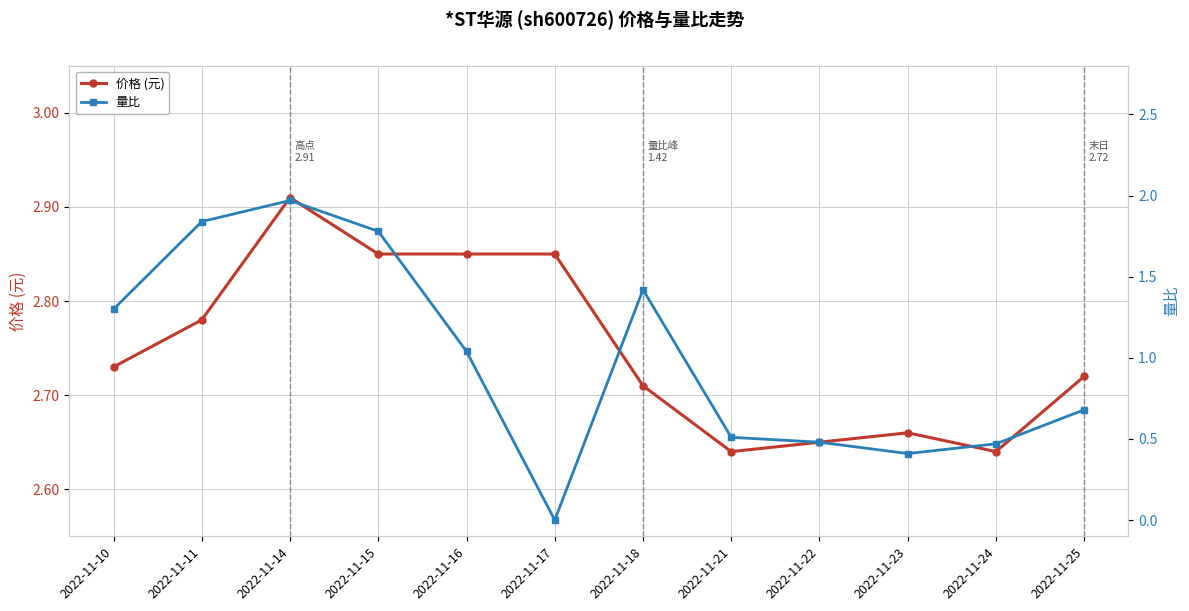

What is the average value of the 量比 series?

1.0